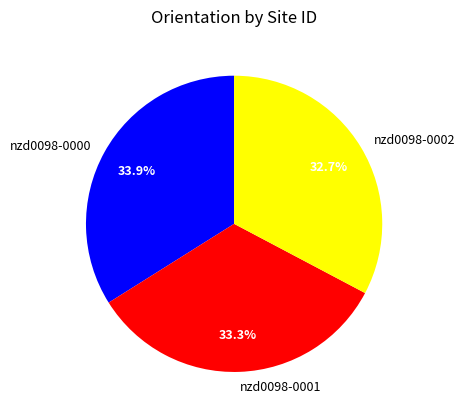

How many slices are in this pie chart?

3